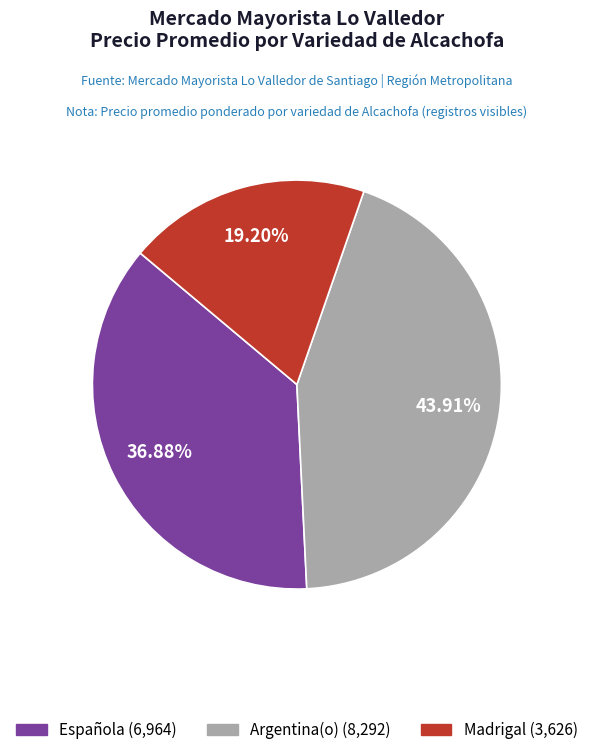

Do Española and Madrigal together represent more than half of the pie?

Yes